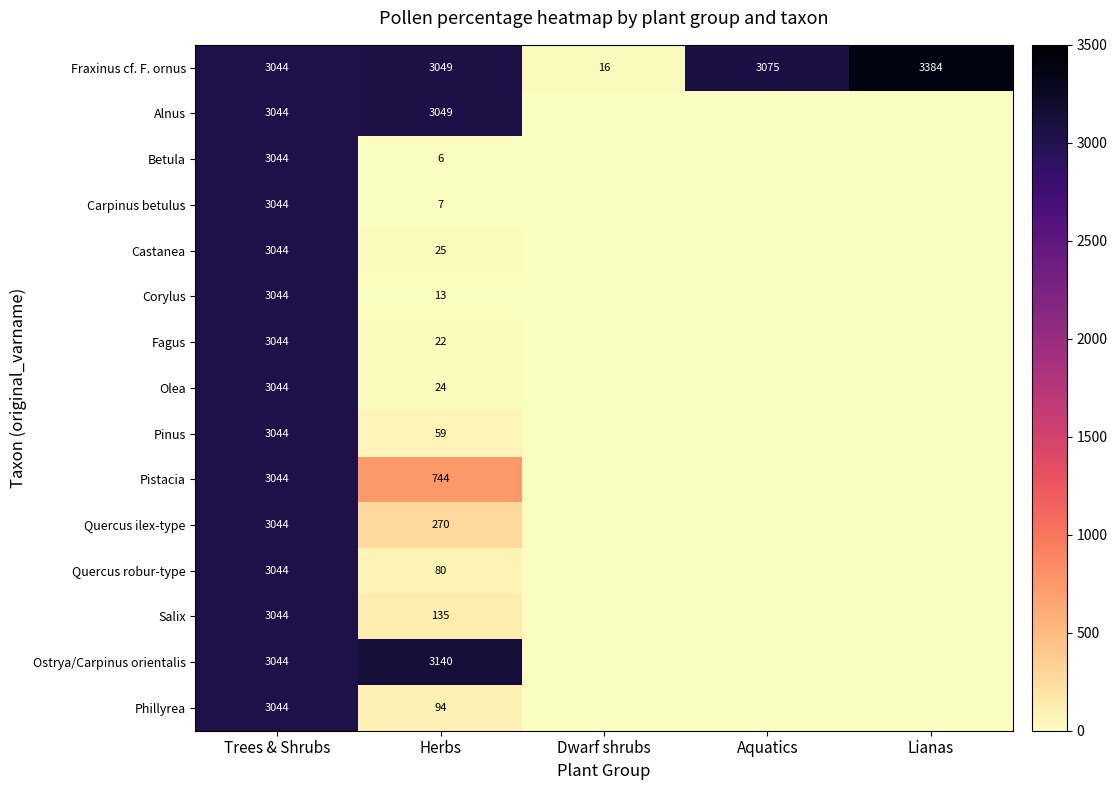

Is the value of Betula at Trees & Shrubs greater than the value of Olea at Herbs?

Yes